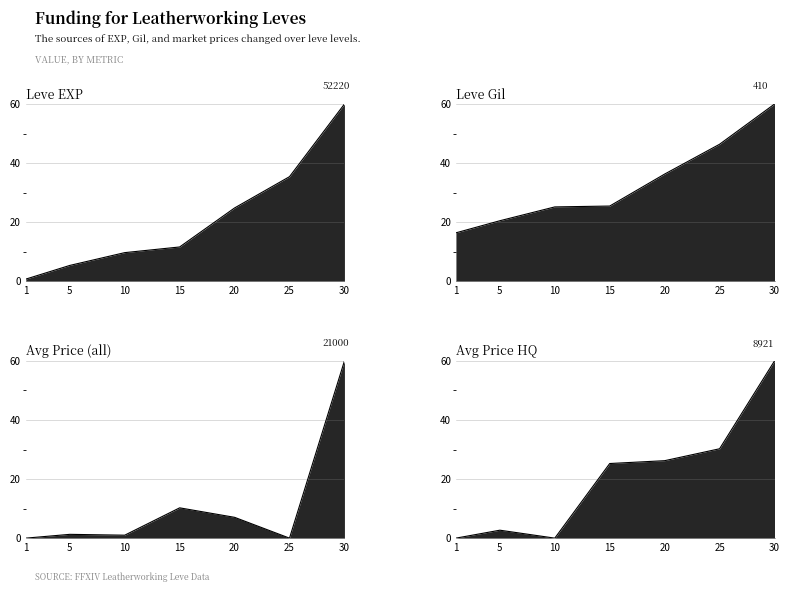

True or false: Leve Gil and Leve EXP cross at least once.

False